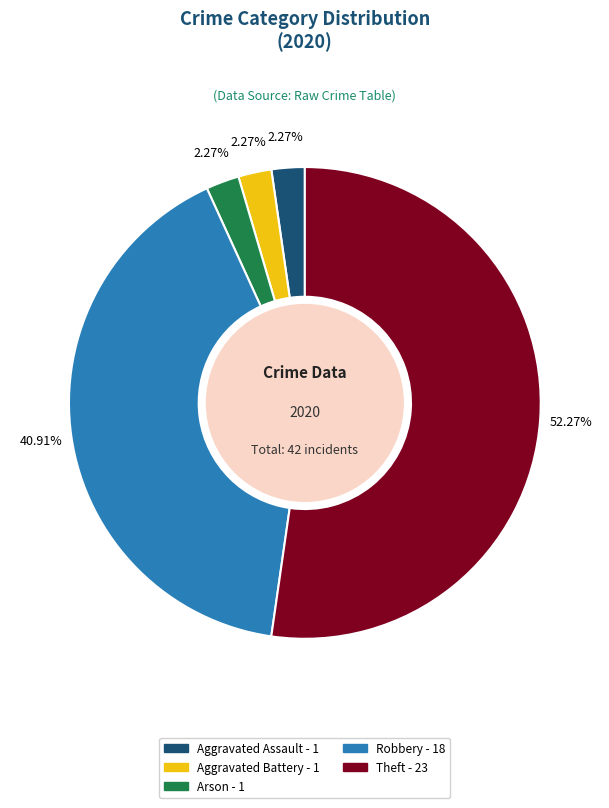

Does any single category account for the majority?

Yes